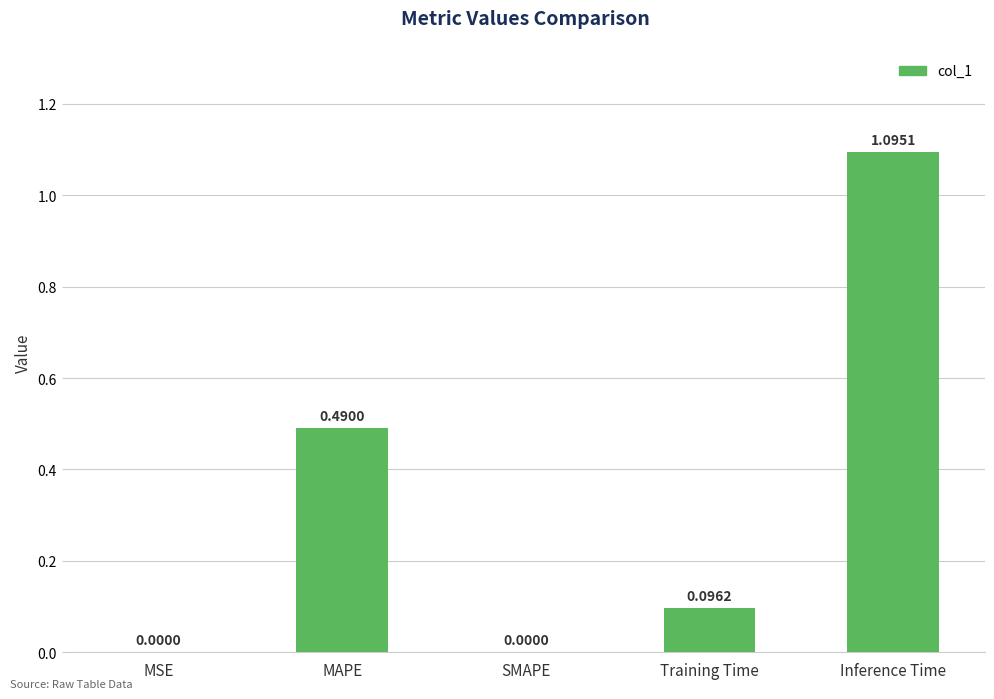

What is the sum of the values at SMAPE and Inference Time?

1.1